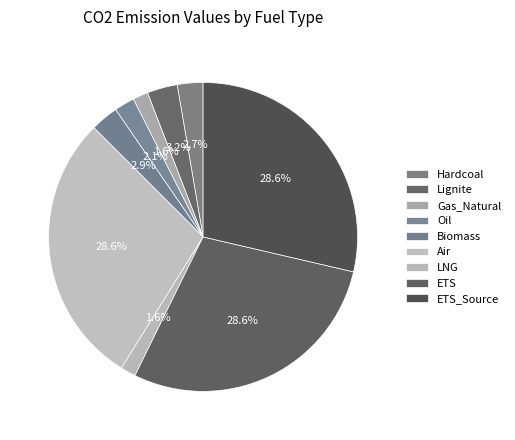

How many segments does this pie chart have?

9